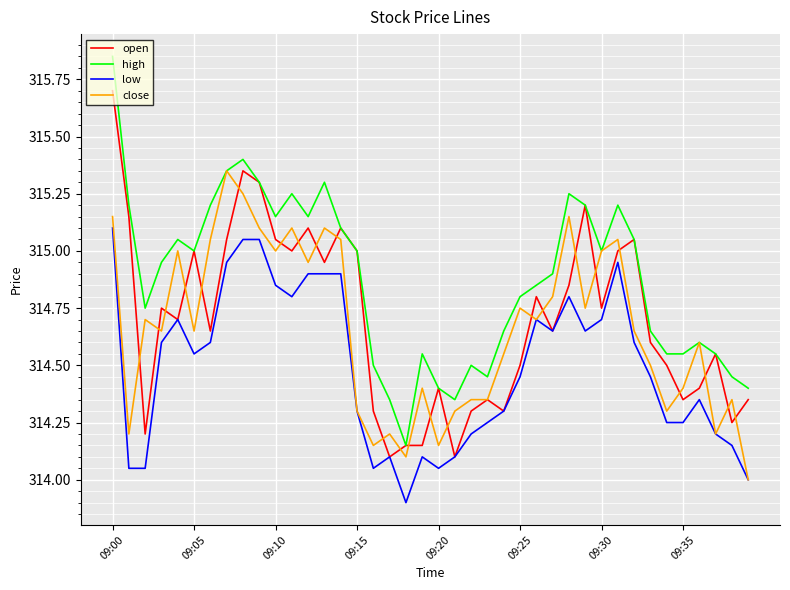

Which series has the widest spread of values?

high